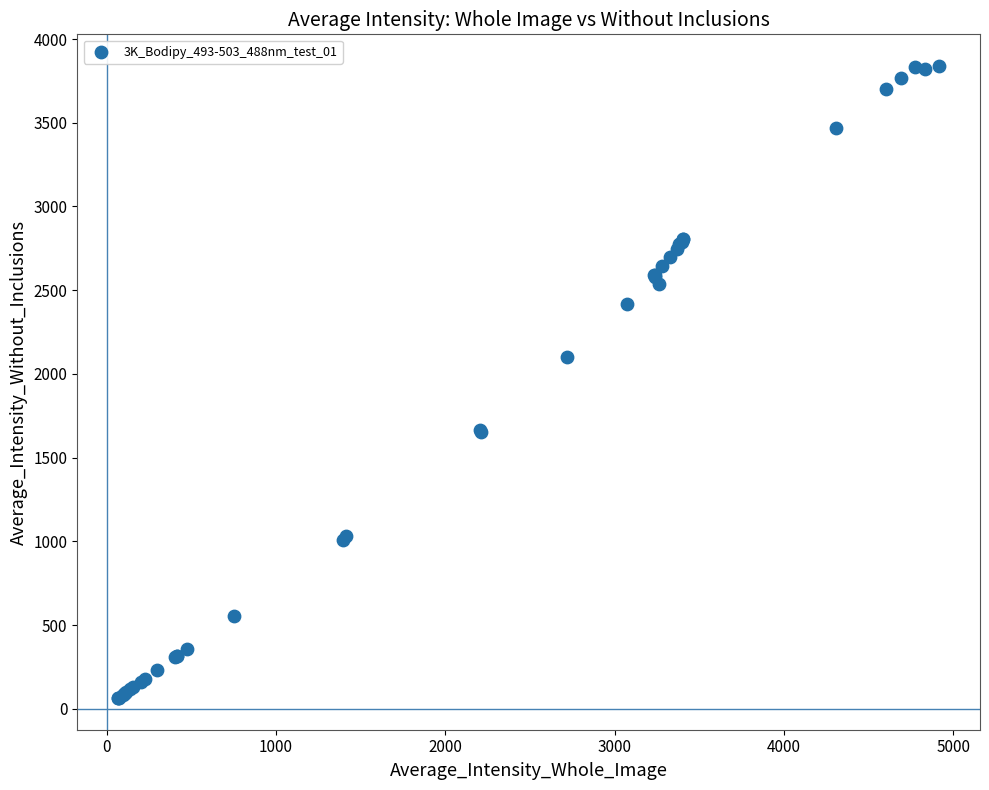

What Y value in the scatter plot is closest to 1951?

2099.8